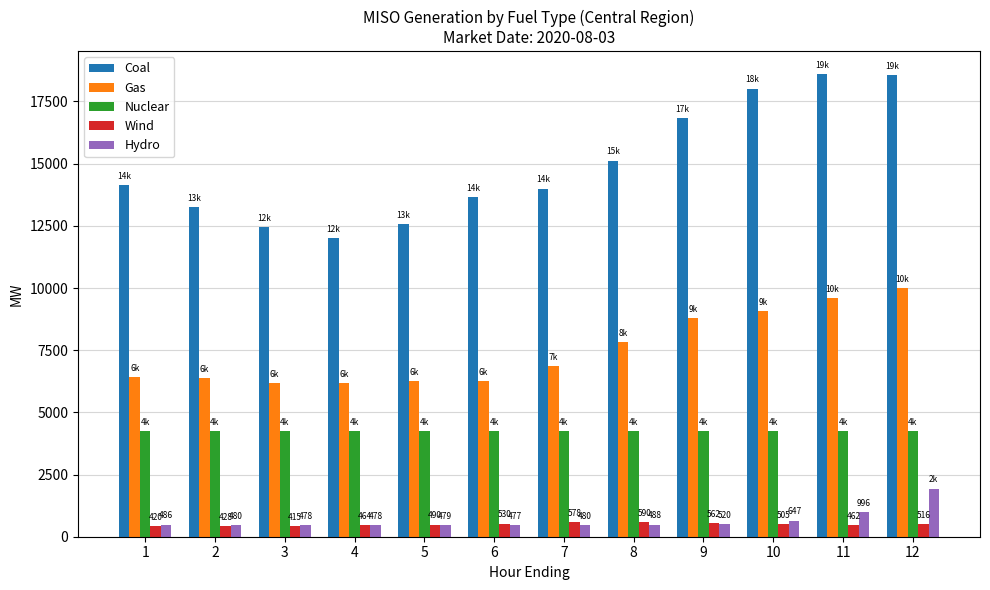

At how many categories does at least one series exceed 580?

12